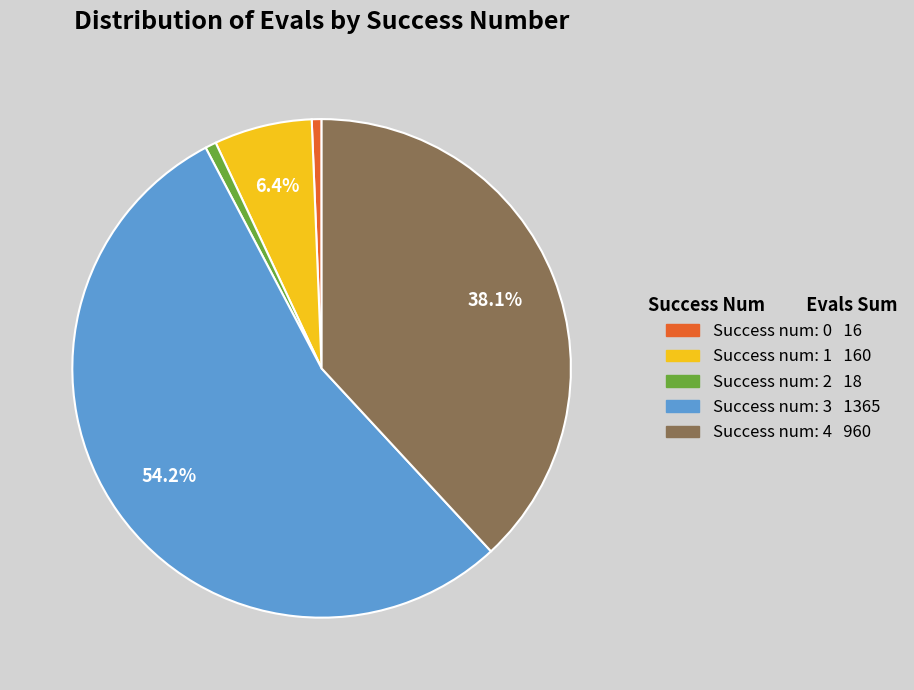

Is there a majority slice in this chart?

Yes